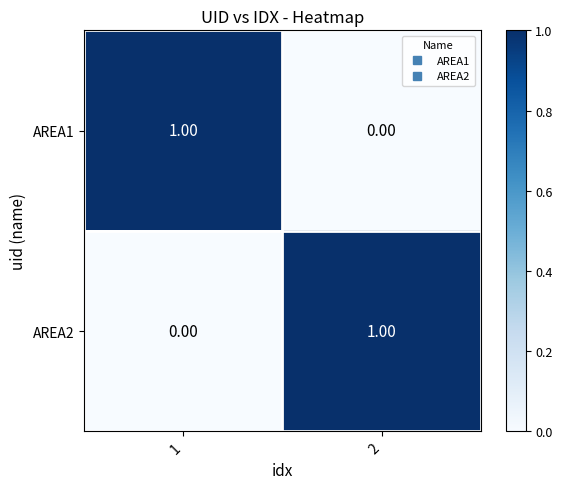

At how many categories does at least one series exceed 0?

2